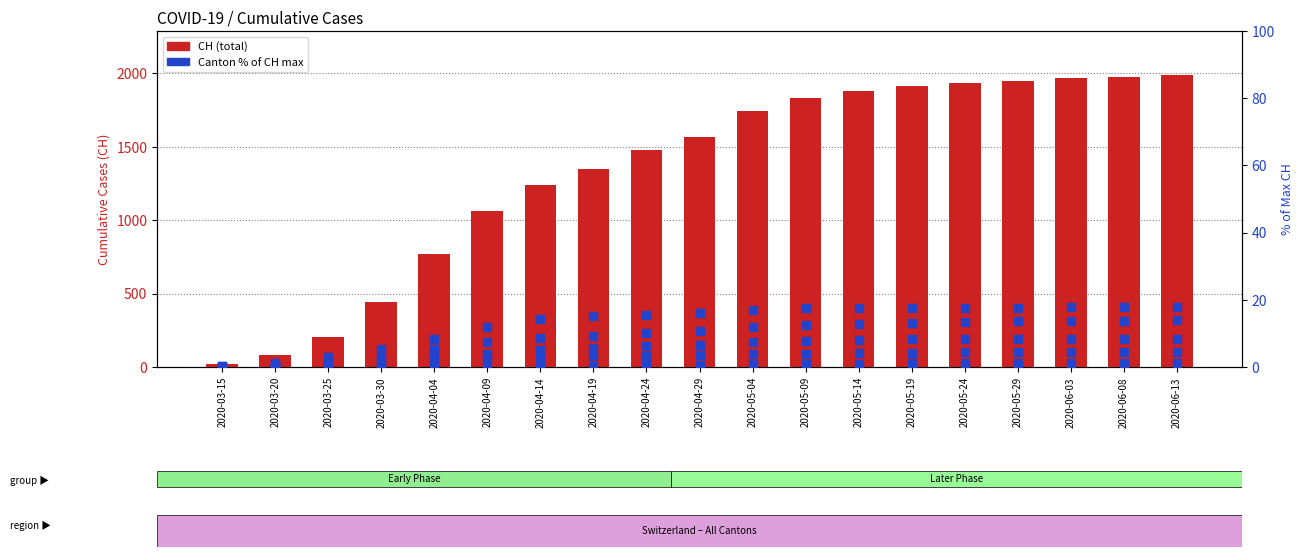

What is the total value across all series at 2020-03-15?

22.6